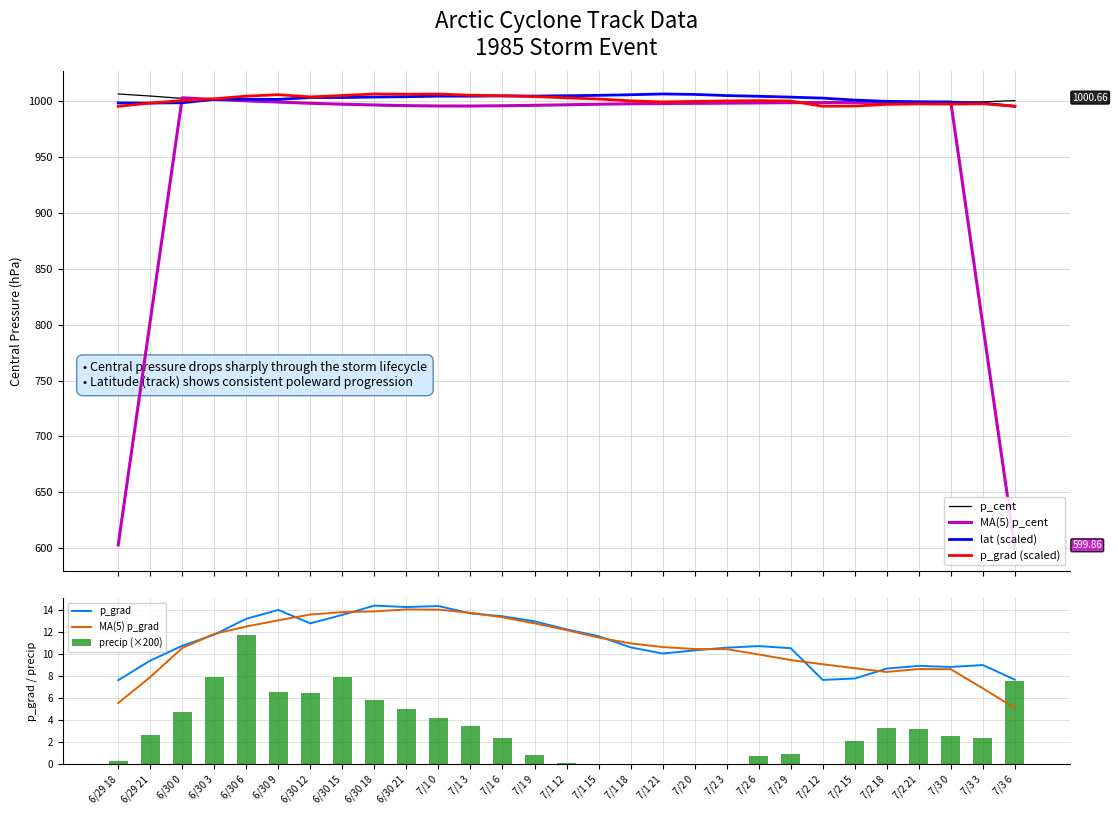

At how many categories does at least one series exceed 242?

29